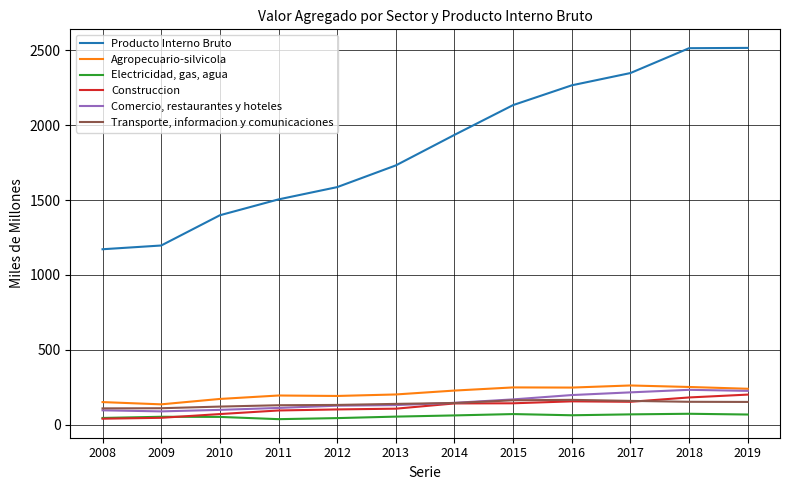

Is the value of Agropecuario-silvicola at 2012 greater than the value of Comercio, restaurantes y hoteles at 2013?

Yes